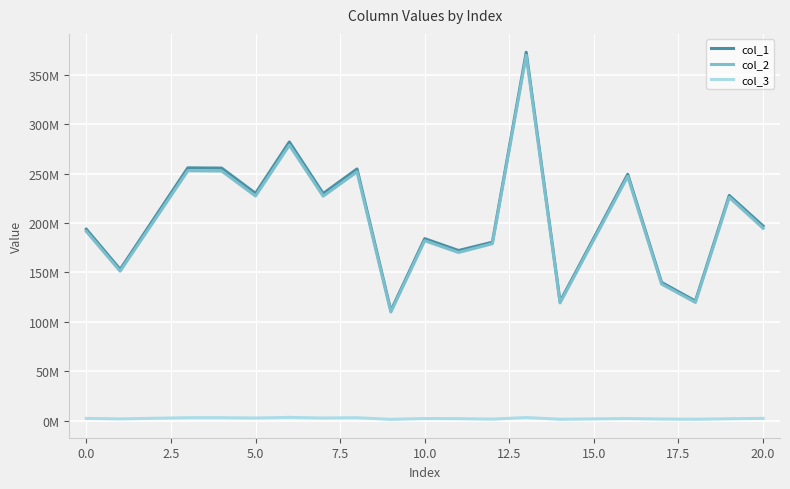

Where is col_3 nearest to the value 2275111?

20.0